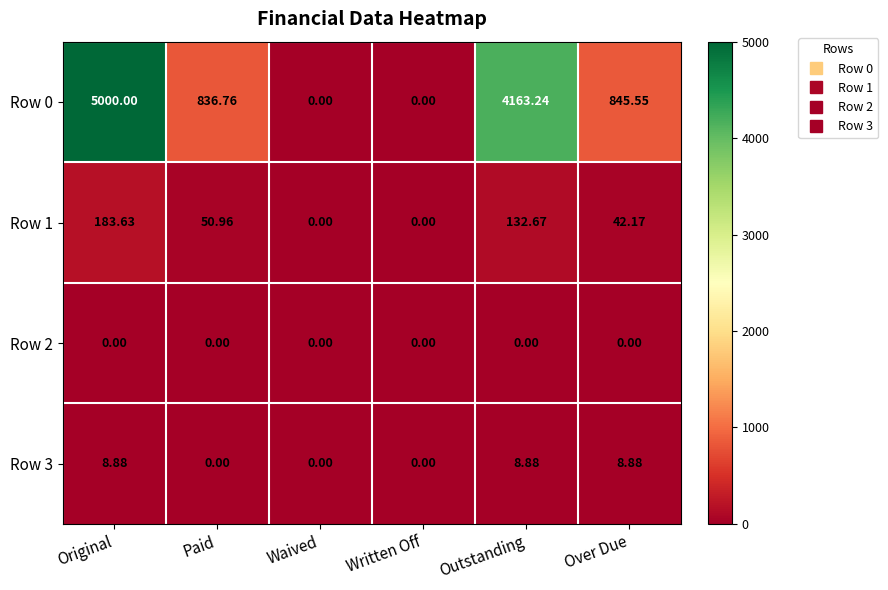

At which category does the chart reach its peak across all series?

Original